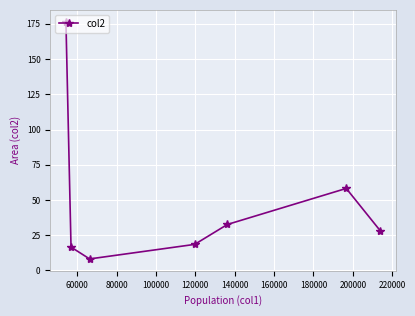

How many interior local valleys (lower than both neighbors) does the data have?

1